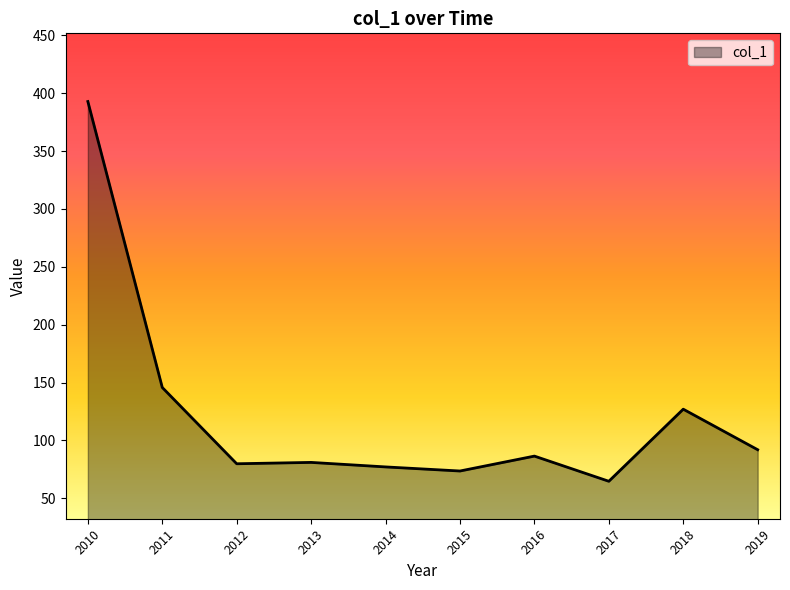

How many values are below 86?

5